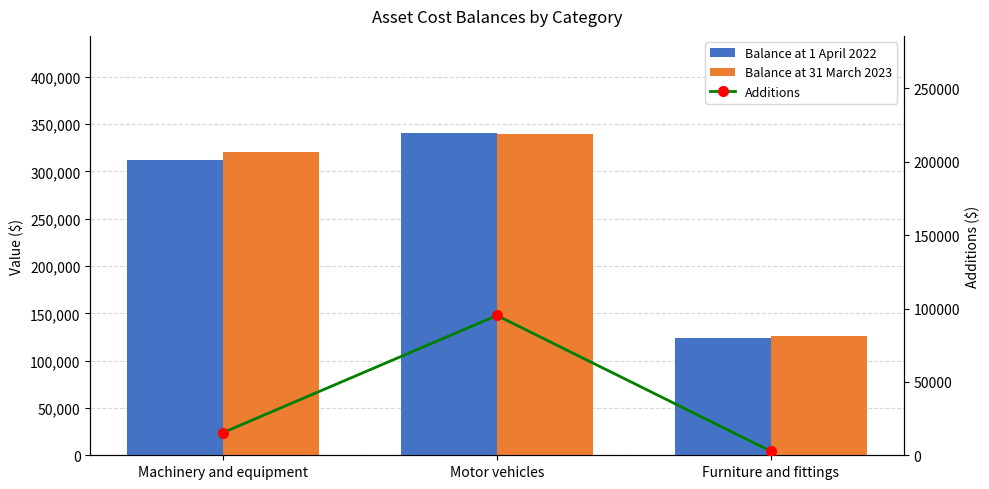

How many values in the Balance at 1 April 2022 series are below 312118?

1